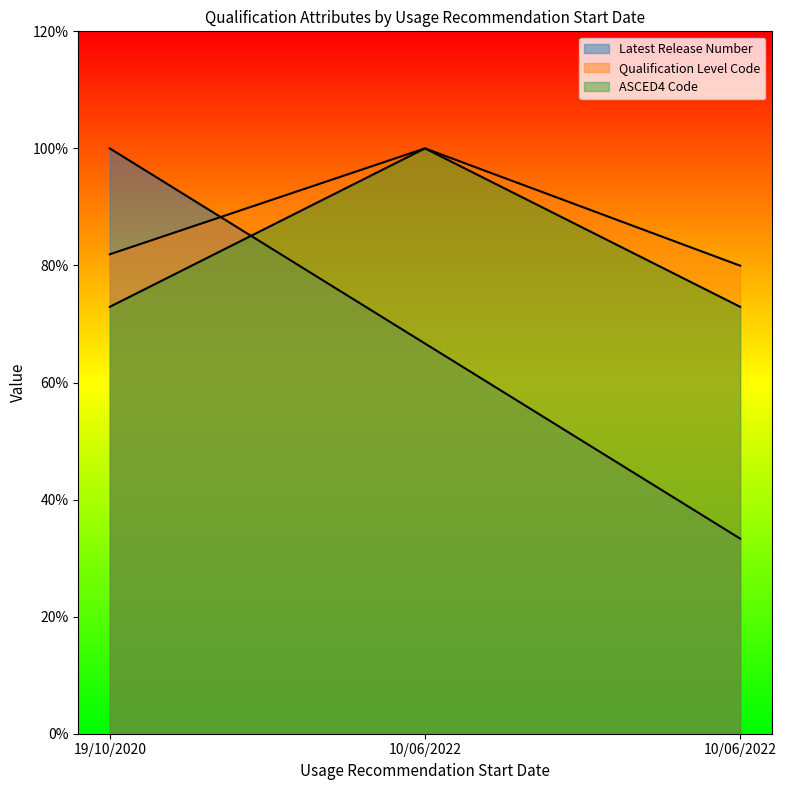

Which category has the highest value across all series?

19/10/2020